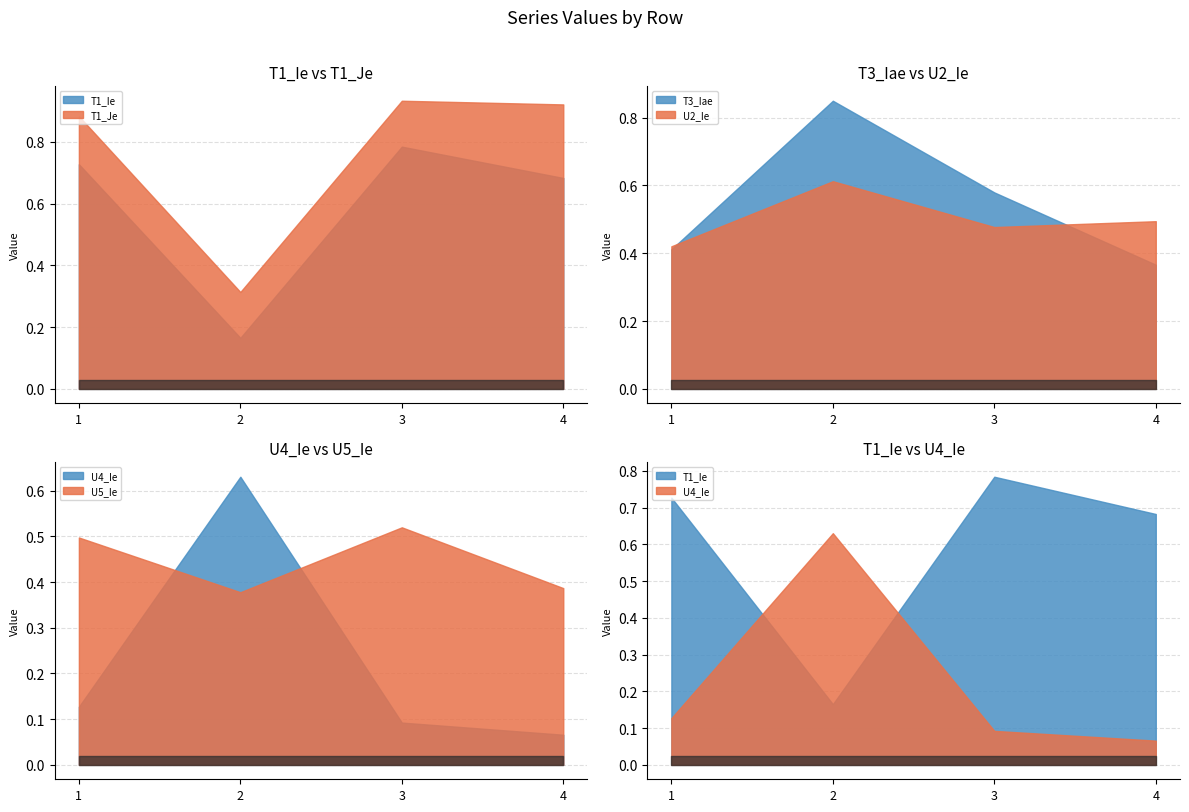

What is the difference between the highest and lowest values at 3?

0.8